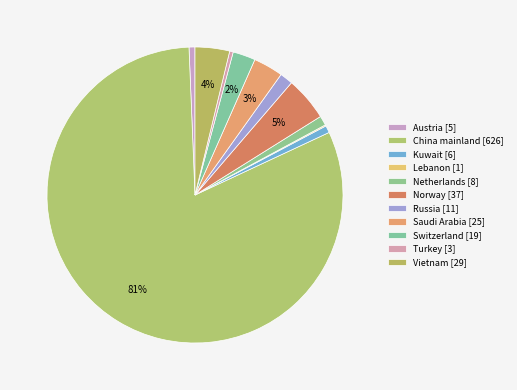

To the nearest percent, what is the combined percentage of Vietnam and Turkey?

4%